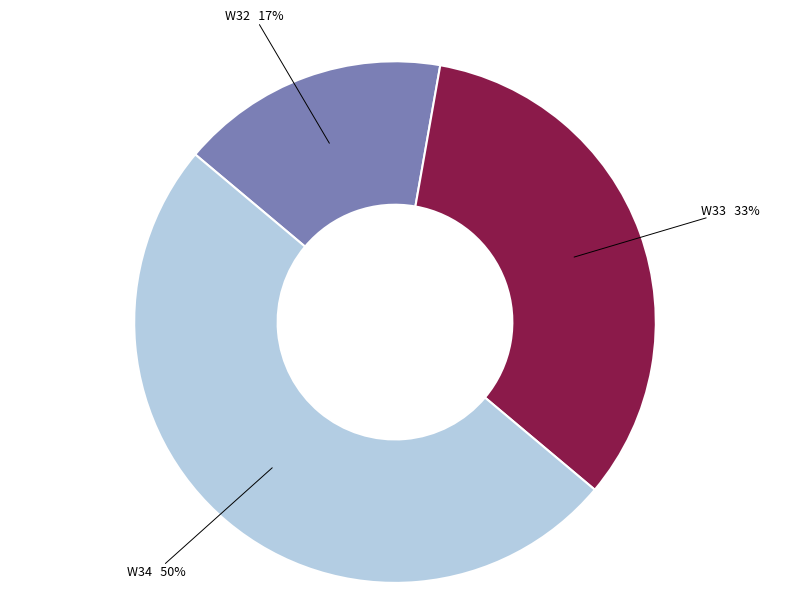

The W33 slice represents 33% of the pie. True or false?

True